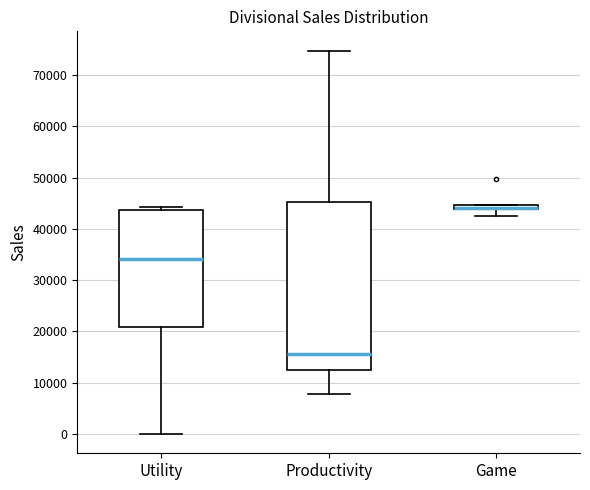

Where is the upper edge of the box for Utility on the y-axis? The values are not printed on the chart, so give them approximately, as read against the axis.

44000